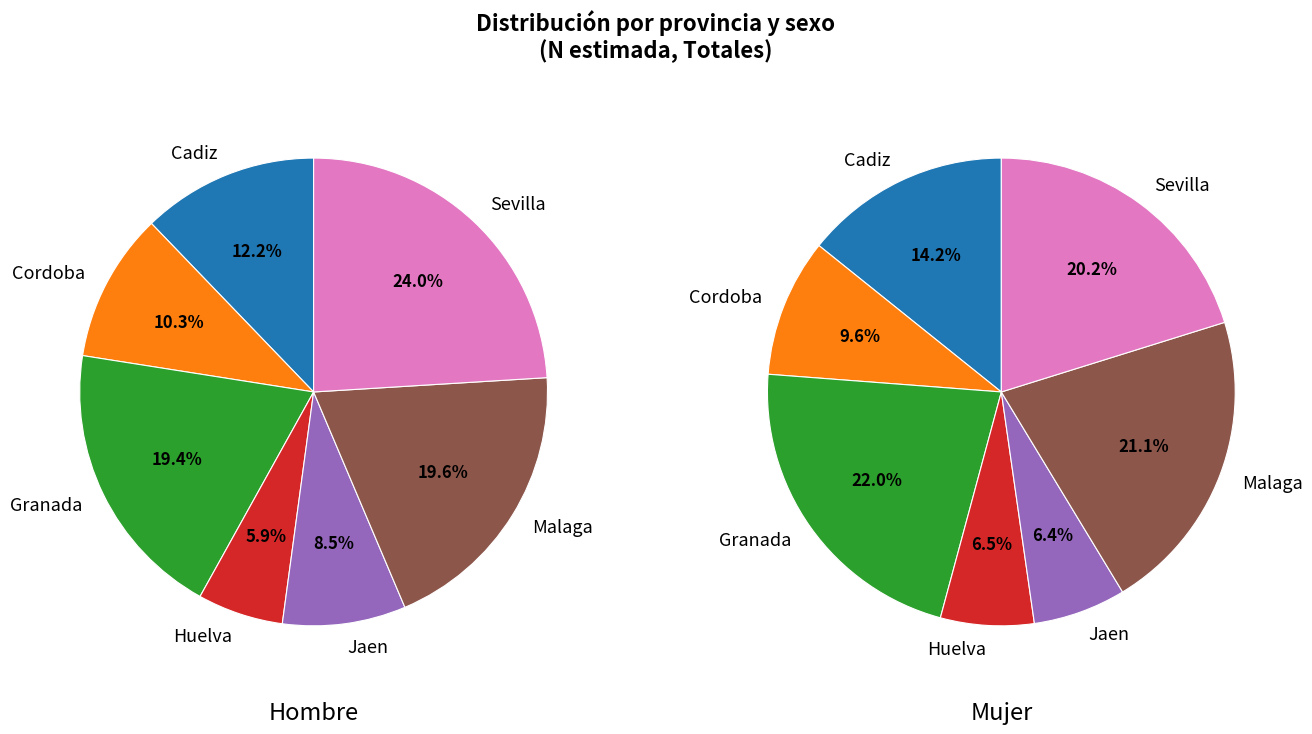

Which category has the smallest portion of the pie?

Jaen